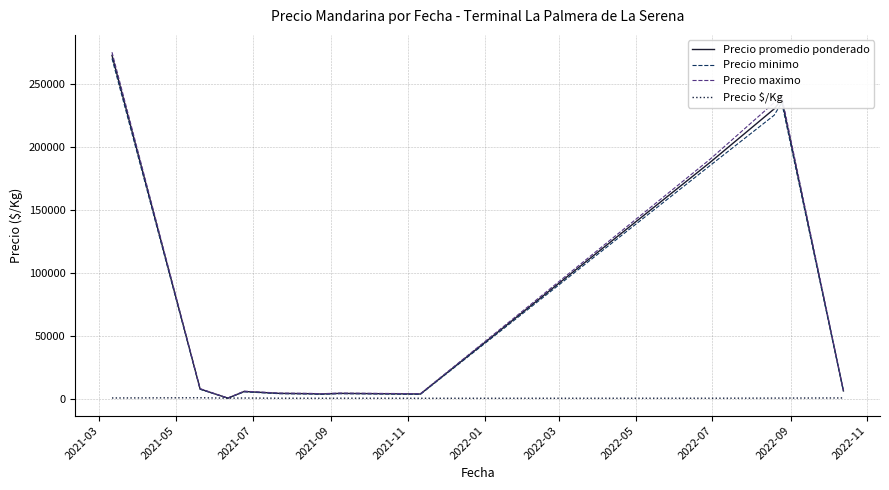

What is the maximum value shown in the chart?

275000.0